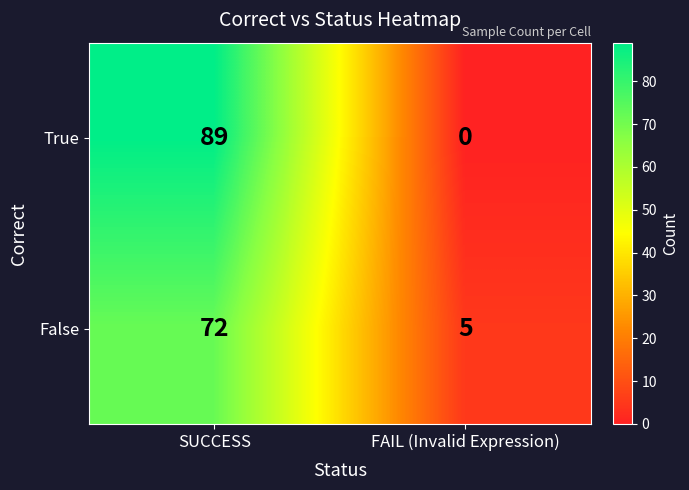

The value of True at FAIL (Invalid Expression) is -48. True or false?

False